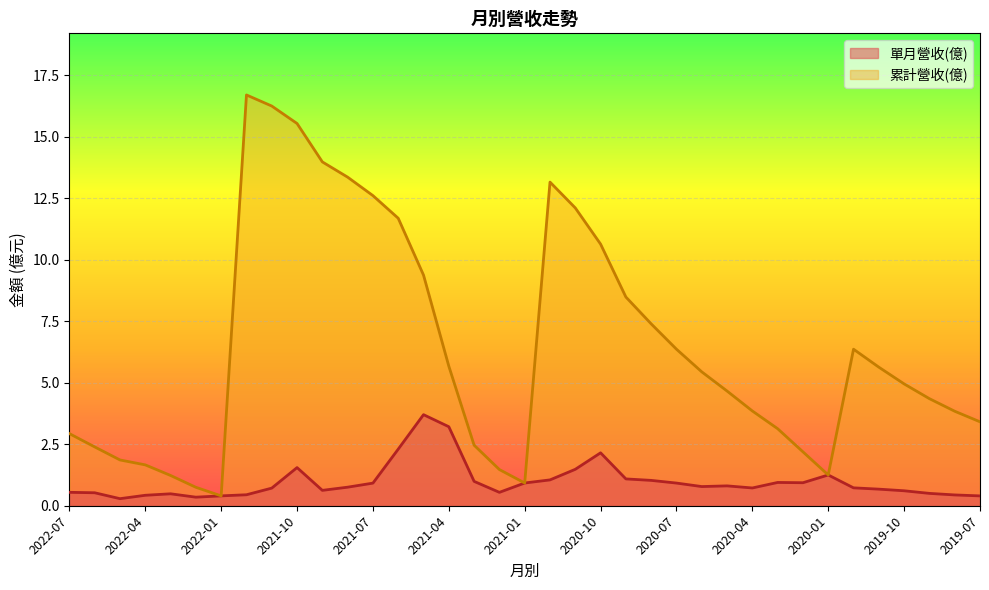

The 單月營收(億) series shows 0.4 at 2019-08. True or false?

True